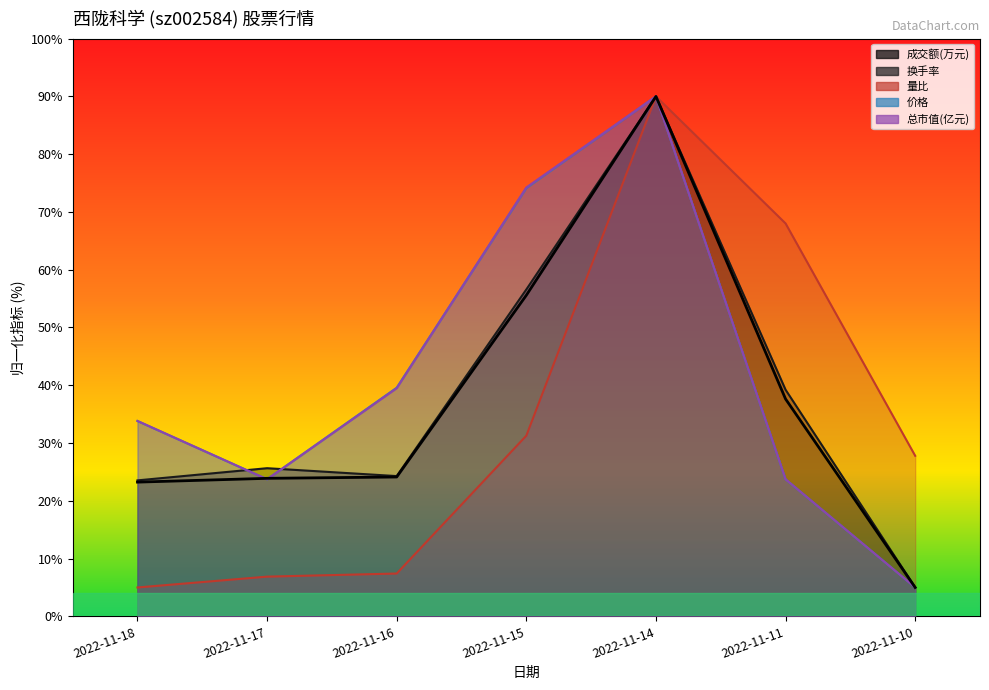

What is the difference between the maximum and minimum values?

85.0